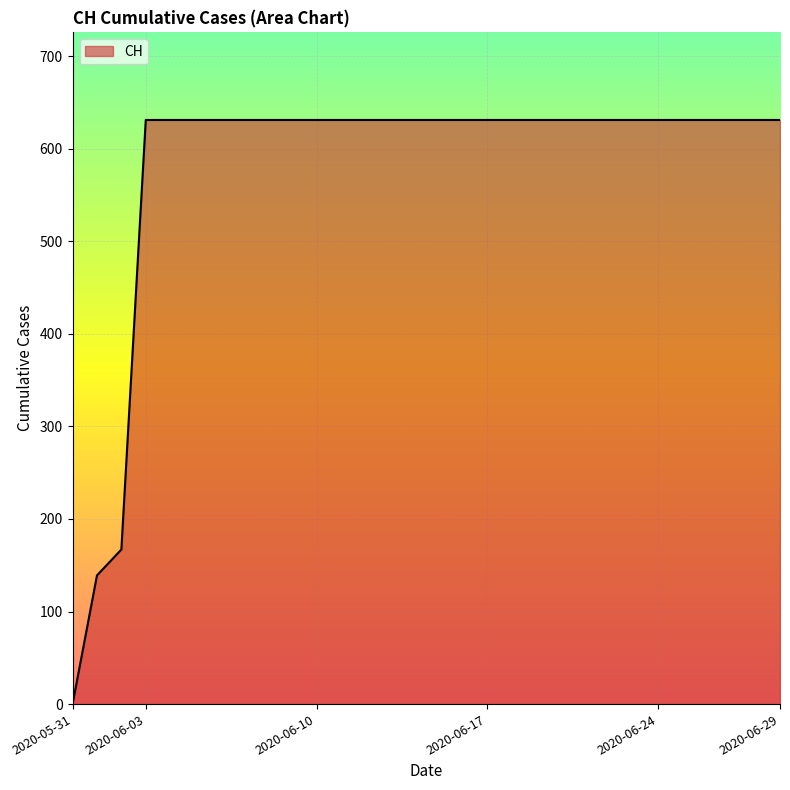

What is the greatest value displayed?

631